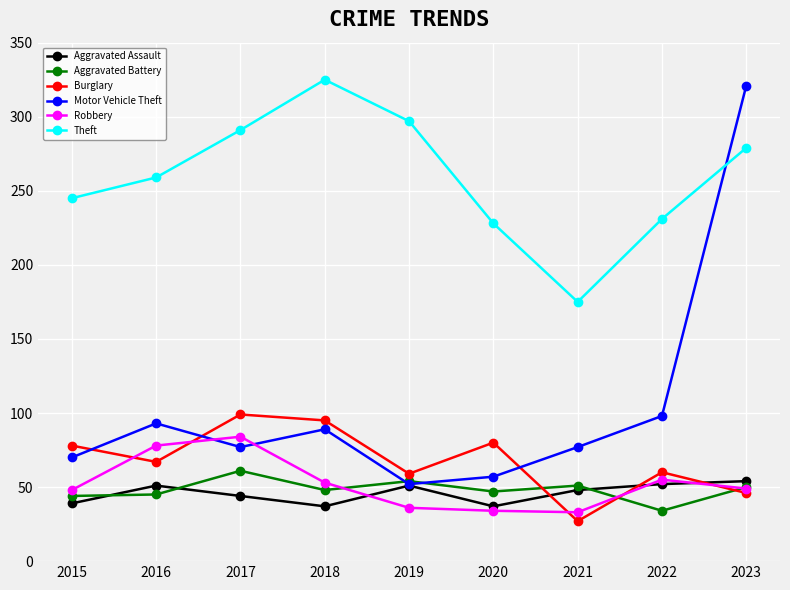

True or false: Burglary has more than 2 points higher than both neighbors.

True